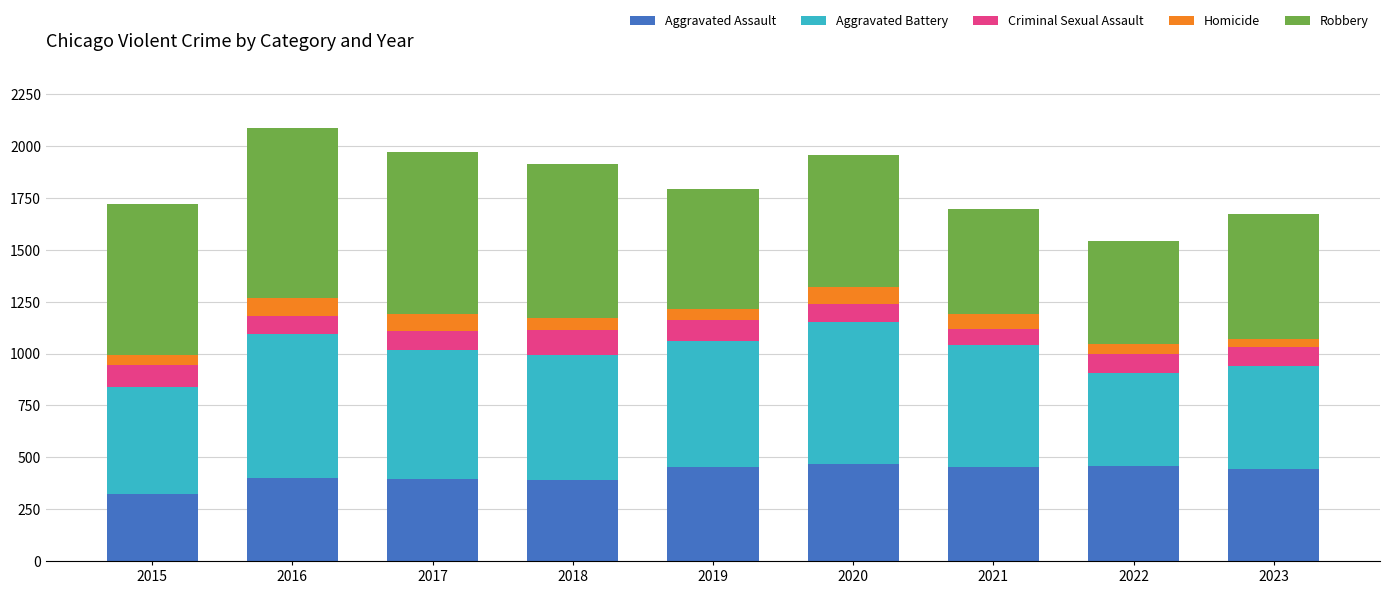

The value of Aggravated Assault at 2022 is 184. True or false?

False